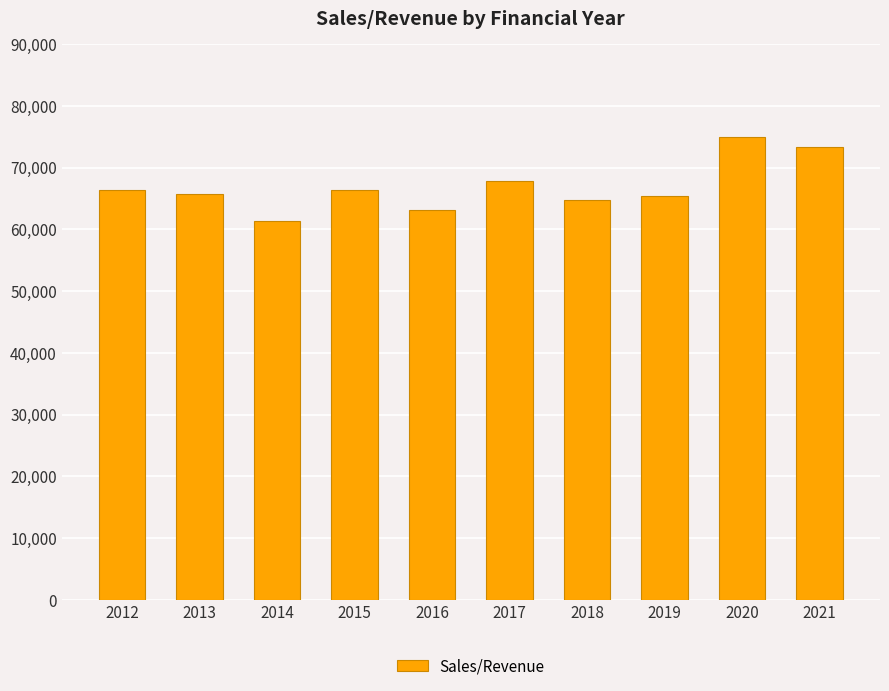

What is the greatest value displayed?

74950.4